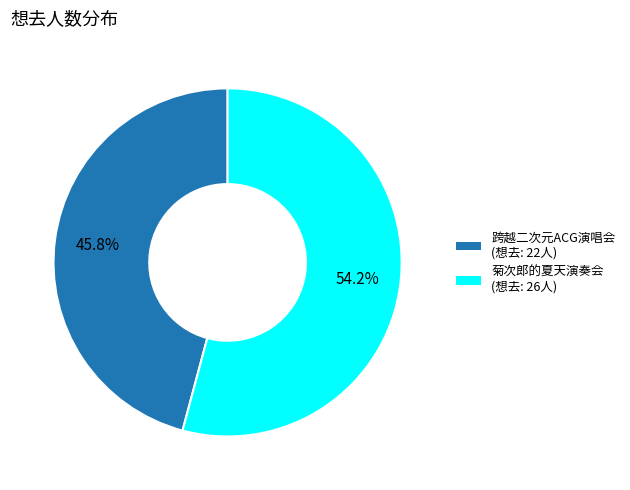

Does any single category account for the majority?

Yes